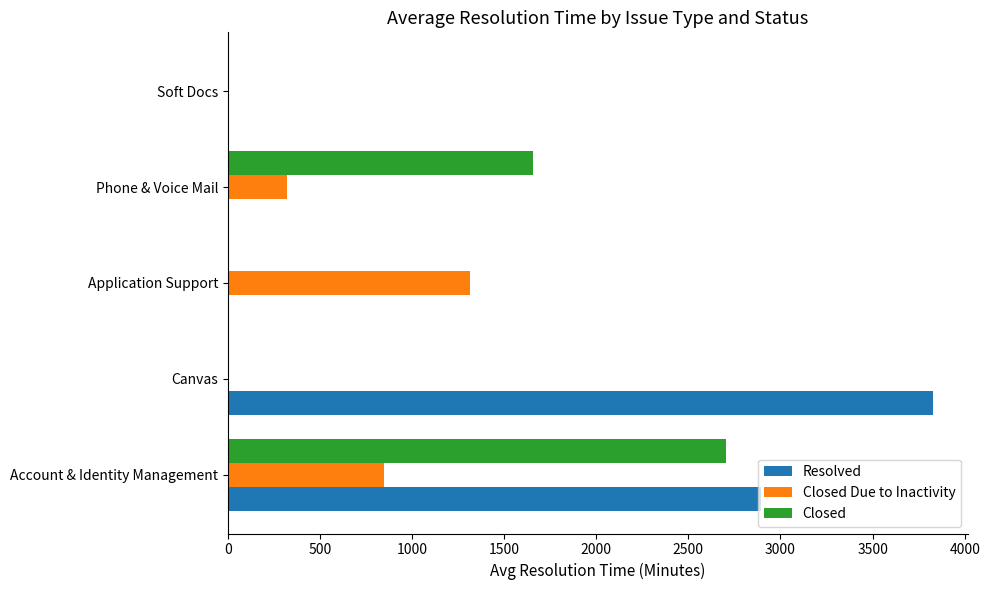

The value of Closed at Application Support is -967.8. True or false?

False